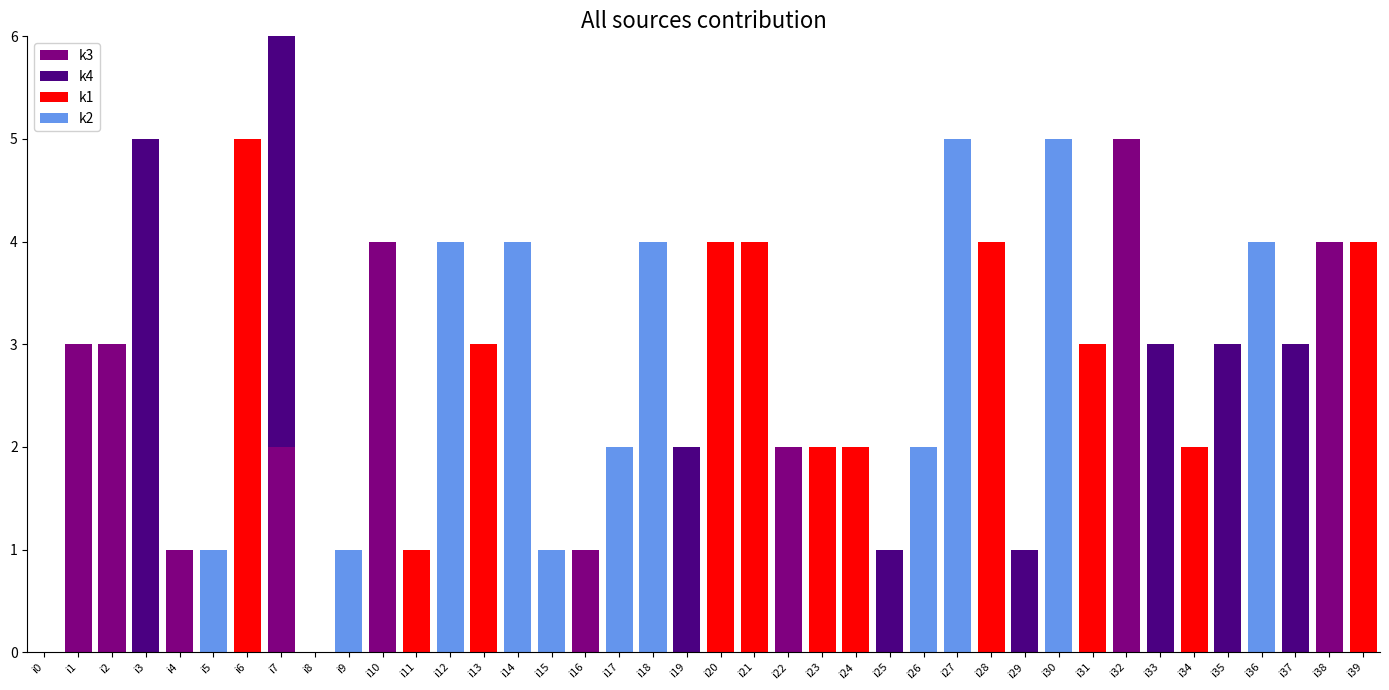

The k3 series shows 3 at i36. True or false?

False